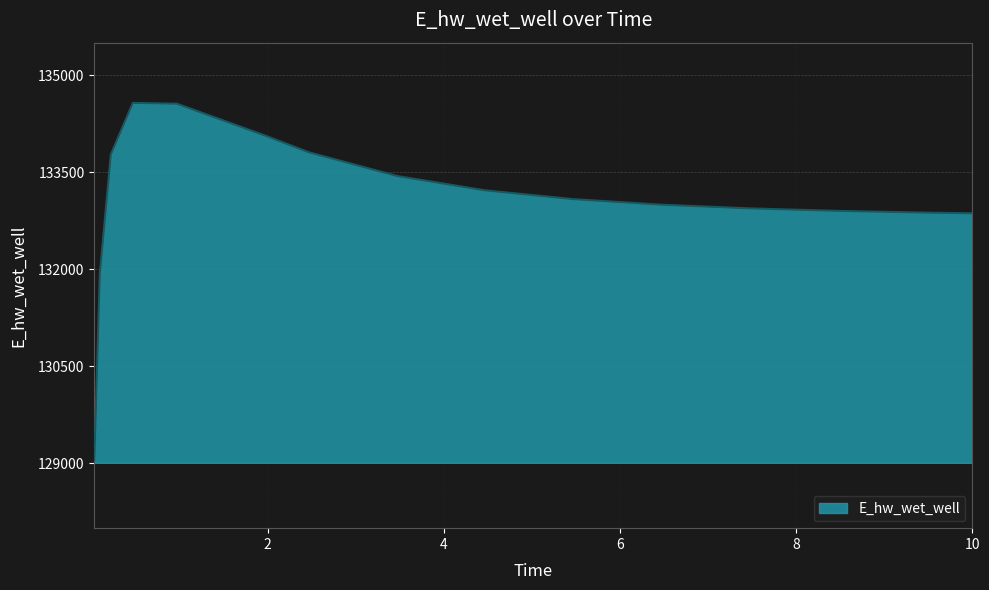

Does the chart display data point markers on the line(s)?

No